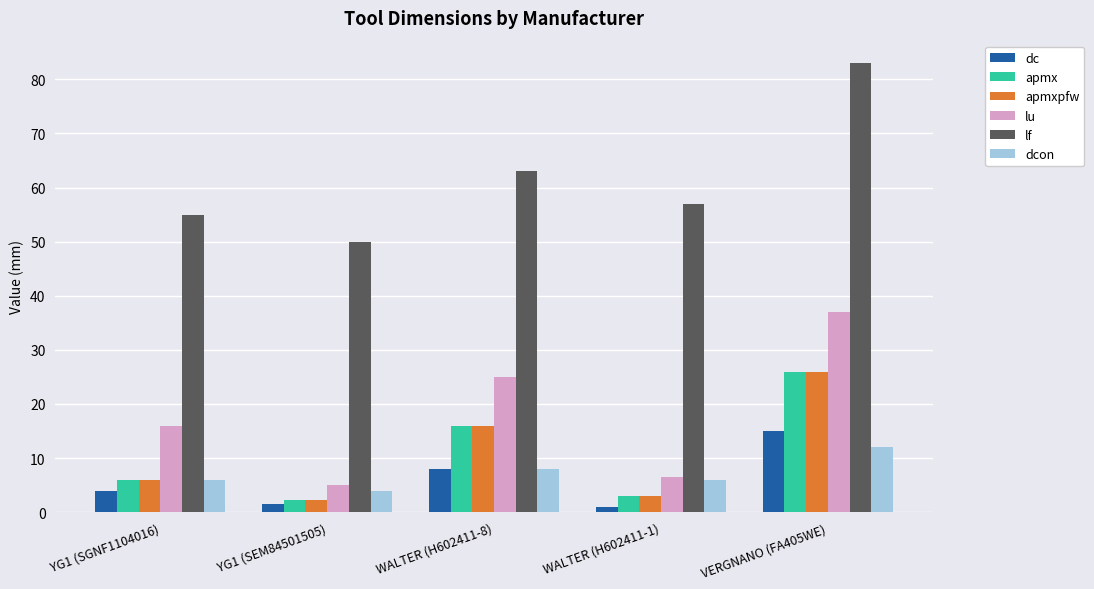

At which category is the sum across all series the highest?

VERGNANO (FA405WE)